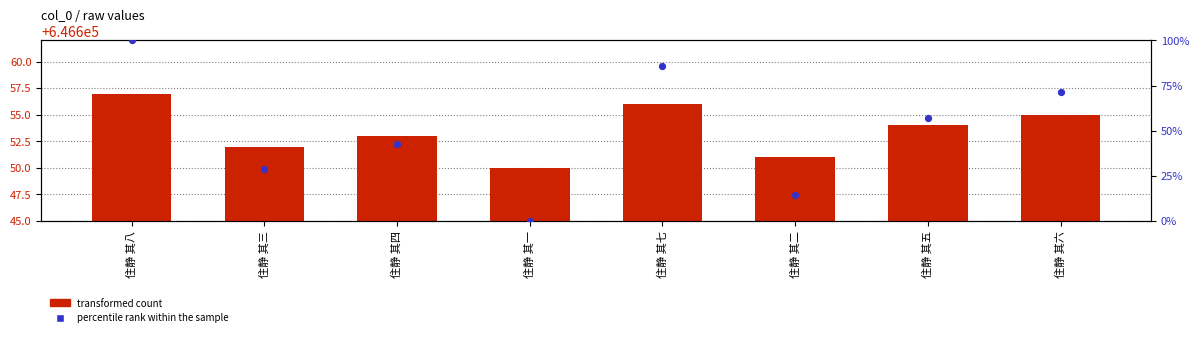

What is the total value across all series at 住静 其一?

646650.0